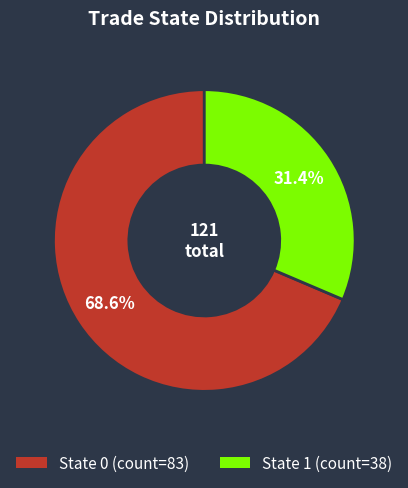

Does any single category account for the majority?

Yes